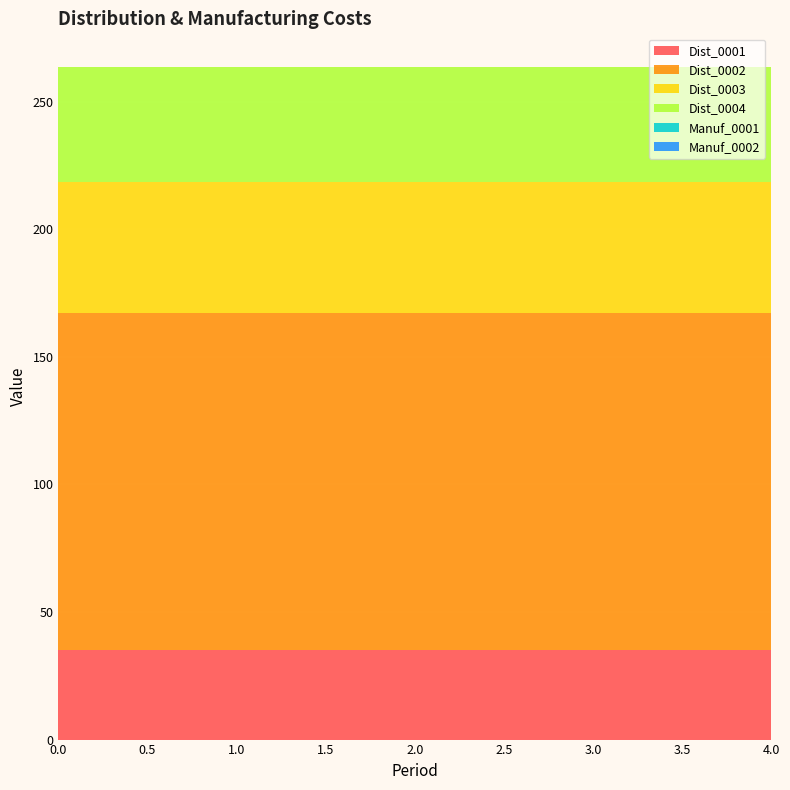

Reading left to right, extract all data points from this chart.

Dist_0001: 35.0	35.0	35.0	35.0	35.0
Dist_0002: 132.3	132.3	132.3	132.3	132.3
Dist_0003: 51.3	51.3	51.3	51.3	51.3
Dist_0004: 45.0	45.0	45.0	45.0	45.0
Manuf_0001: 0.0	0.0	0.0	0.0	0.0
Manuf_0002: 0.0	0.0	0.0	0.0	0.0